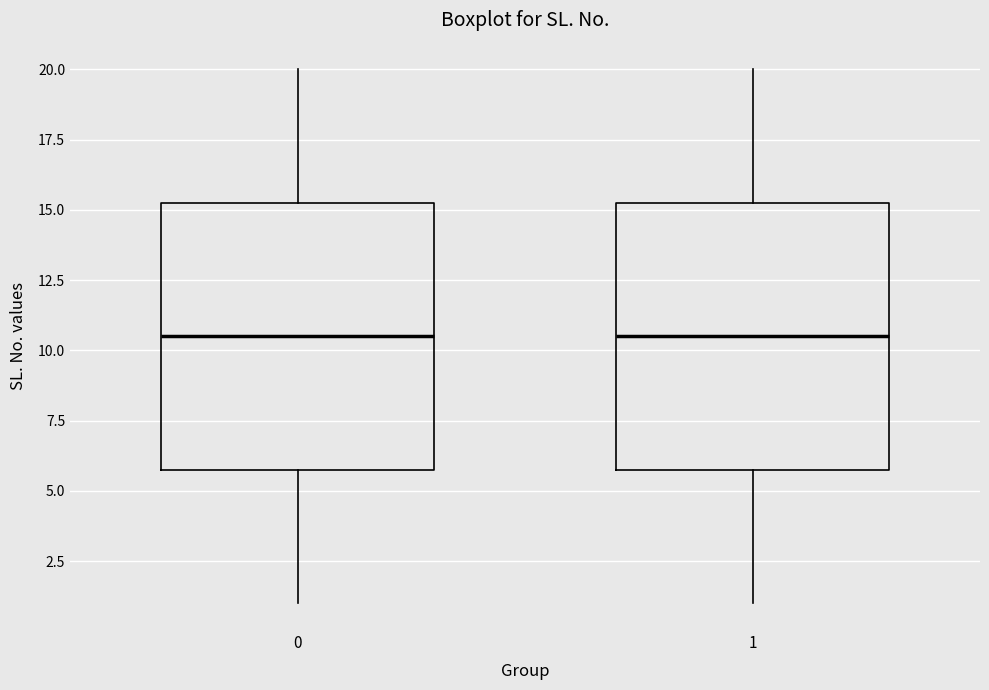

Reading left to right, transcribe this box plot: for each box, give where its median line is, the range the box spans, and where its two whiskers end, as read against the y-axis. The values are not printed on the chart, so give them approximately, as read against the axis.

0: median 10.5, box 6.0 to 15.5, whiskers 1.0 to 20.0
1: median 10.5, box 6.0 to 15.5, whiskers 1.0 to 20.0